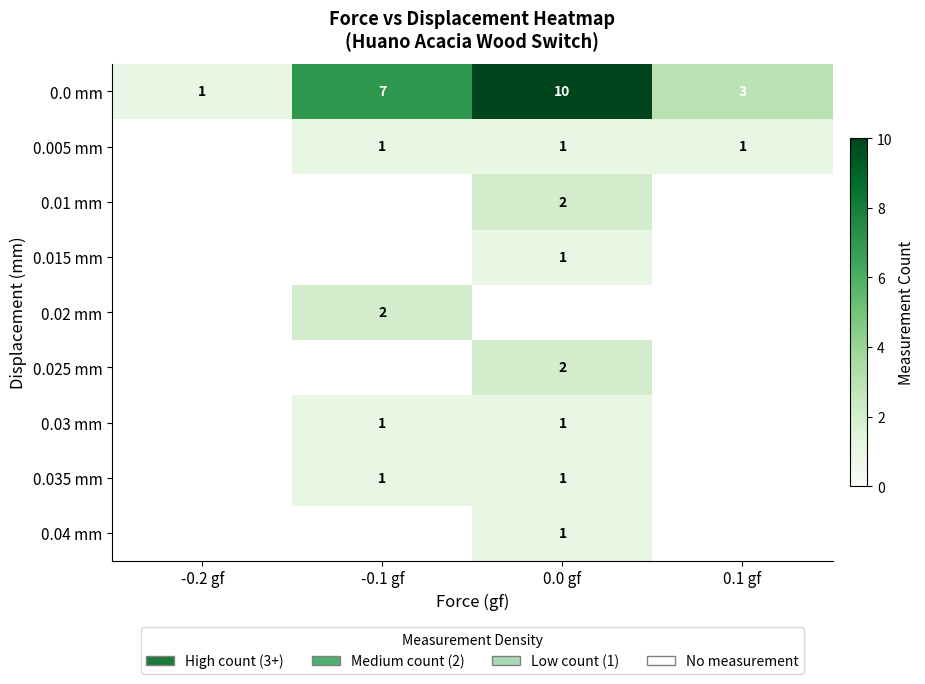

What is the difference between the maximum and minimum values in the 0.0 mm series?

9